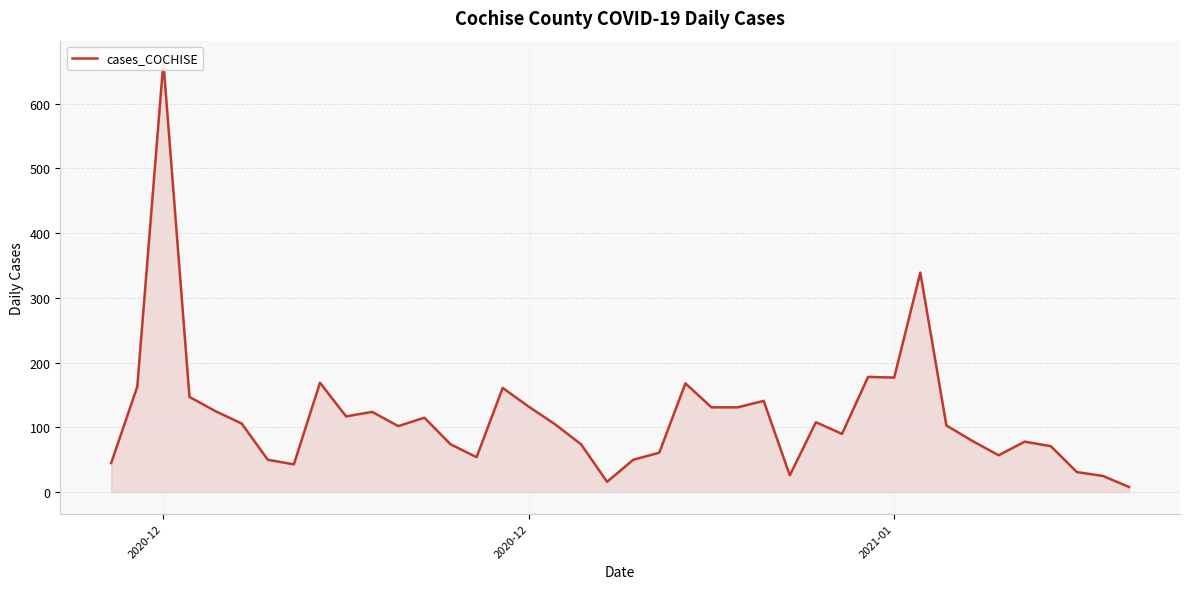

How many series are shown in this chart?

1